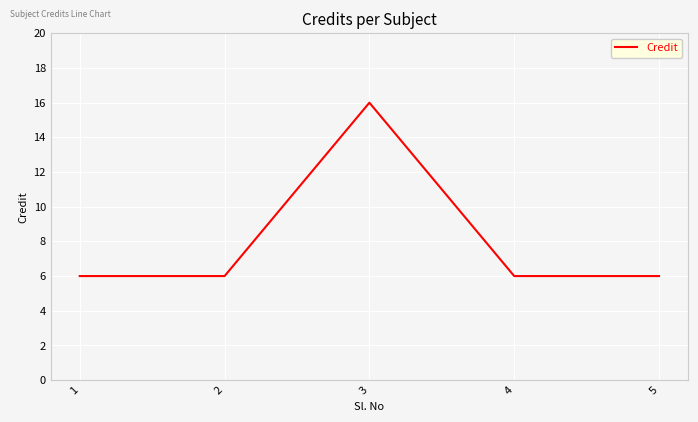

True or false: the data shows 10 at 2.

False